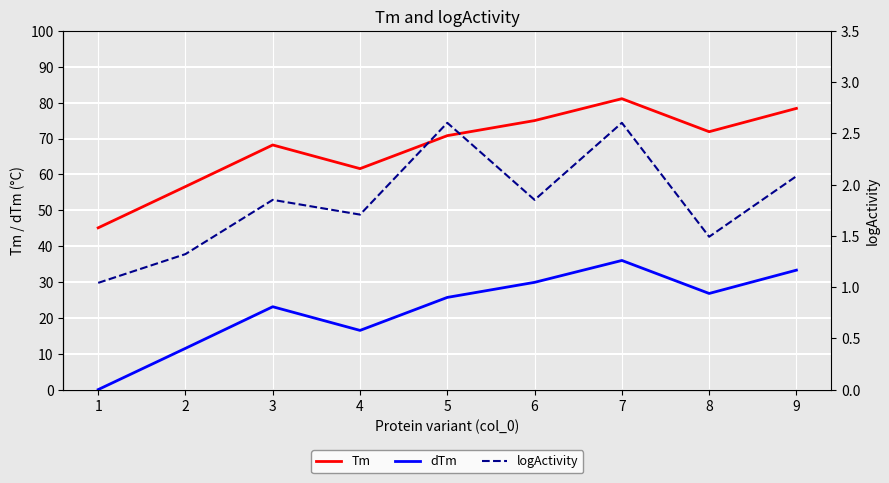

At which category does the chart reach its peak across all series?

7